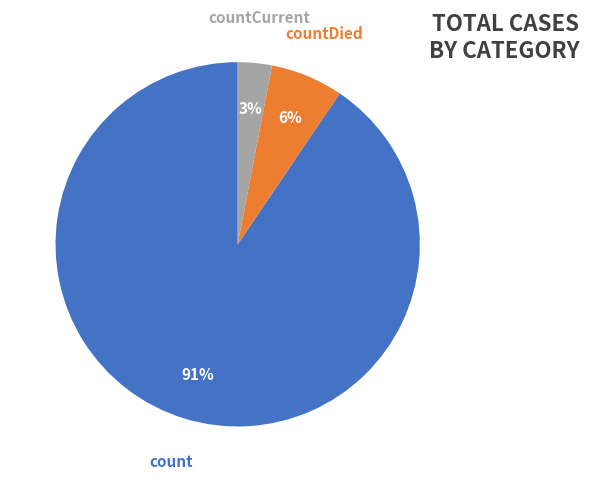

To the nearest percent, what percentage of the pie is countDied?

6%